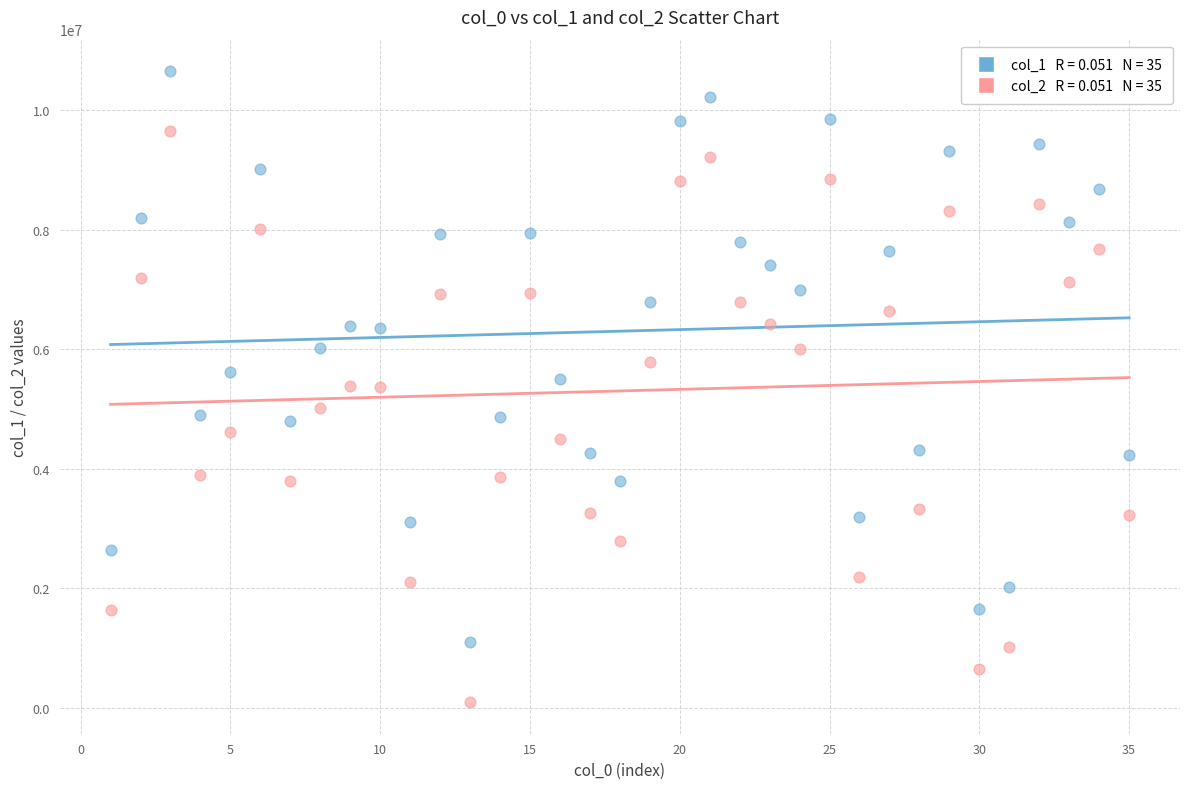

Across all data points, what is the range of Y values (max minus min)?

10556237